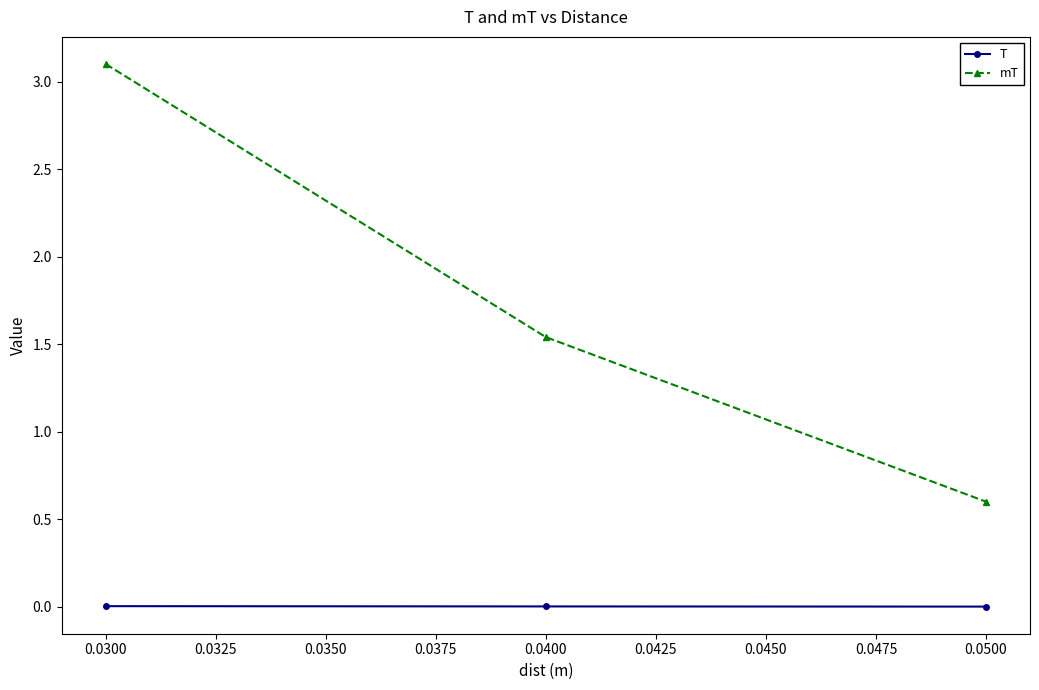

True or false: T has a value of 0.0 at 0.0300.

True